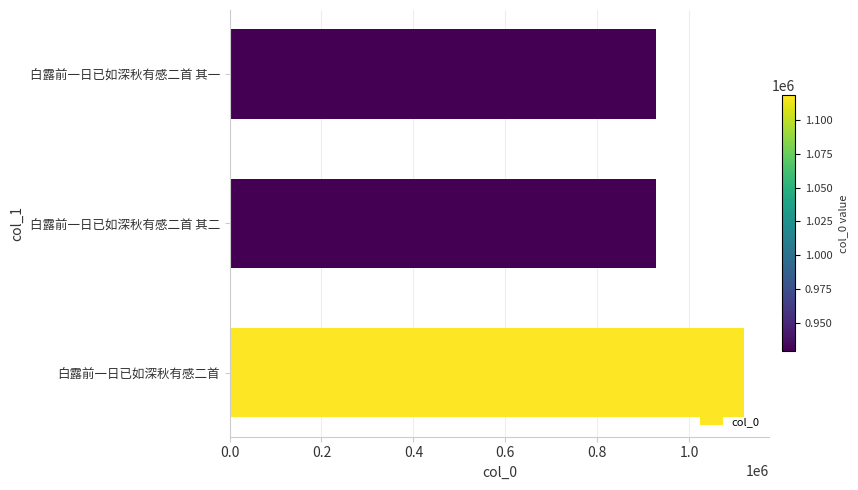

What is the minimum value shown in the chart?

928590